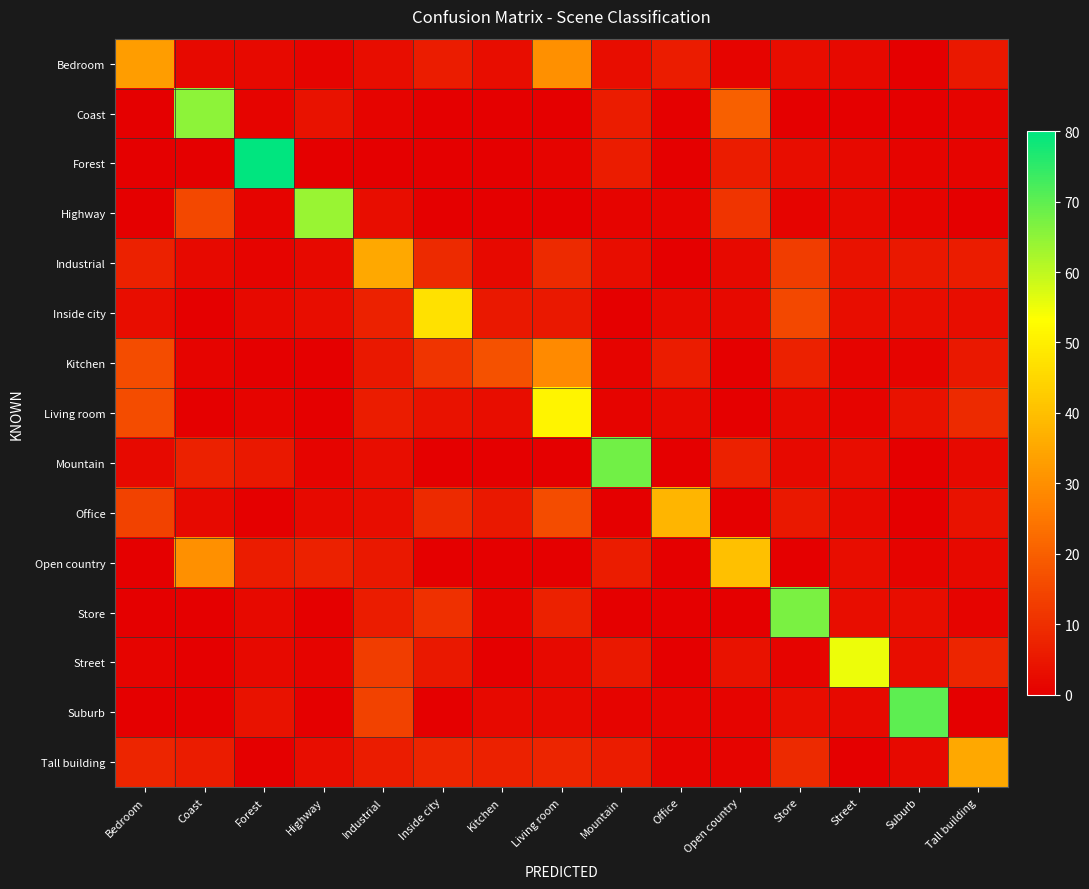

Which label corresponds to the smallest value in the chart?

Suburb